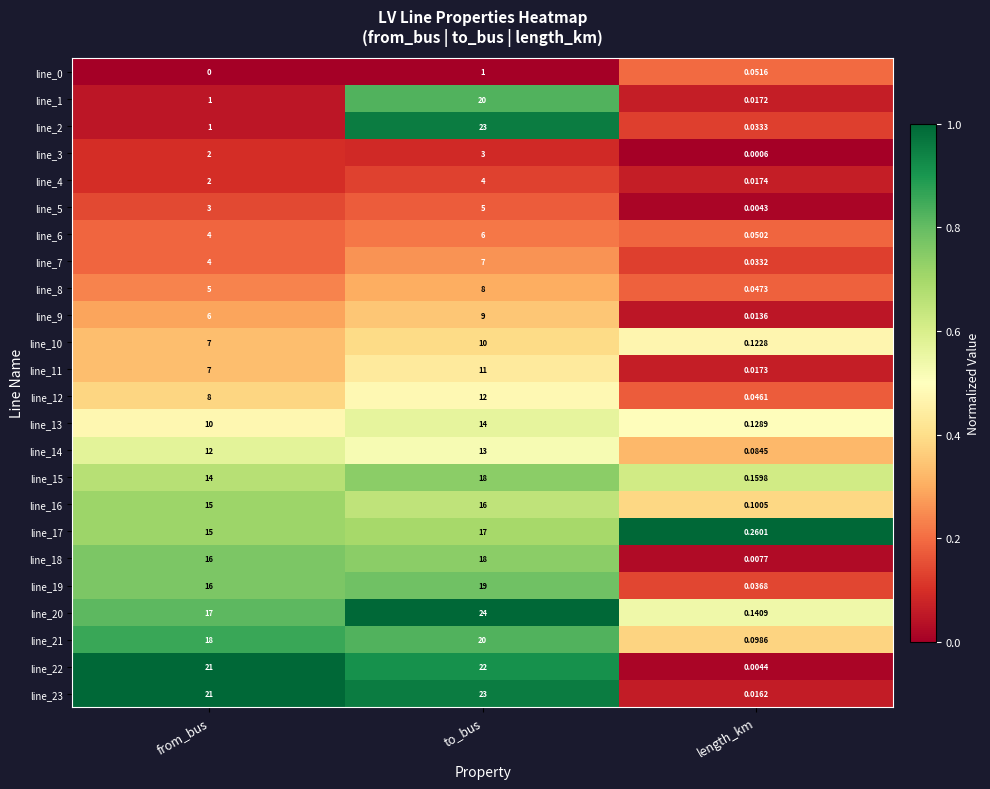

Where is line_21 nearest to the value 10?

from_bus